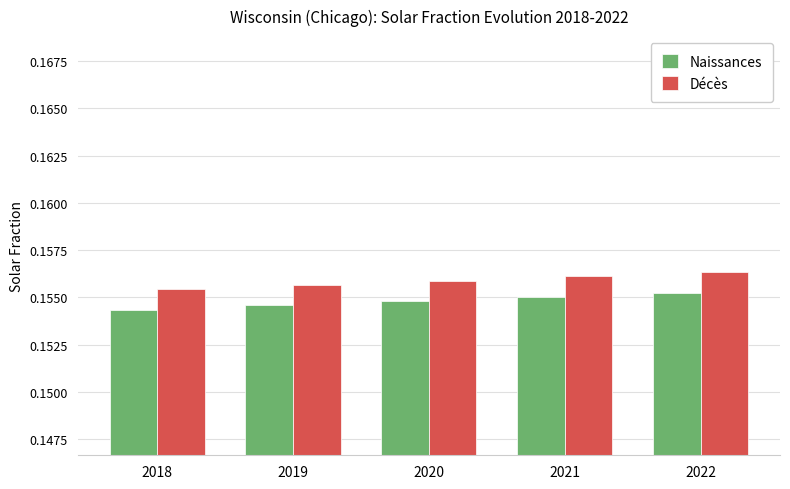

The Décès series shows 0.1 at 2021. True or false?

False